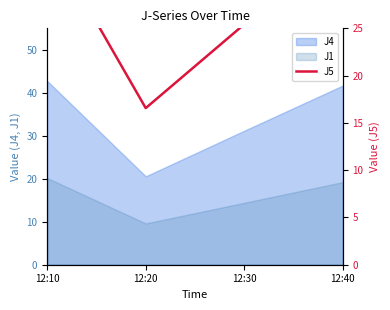

What is the difference between the maximum and second lowest values?

9.3